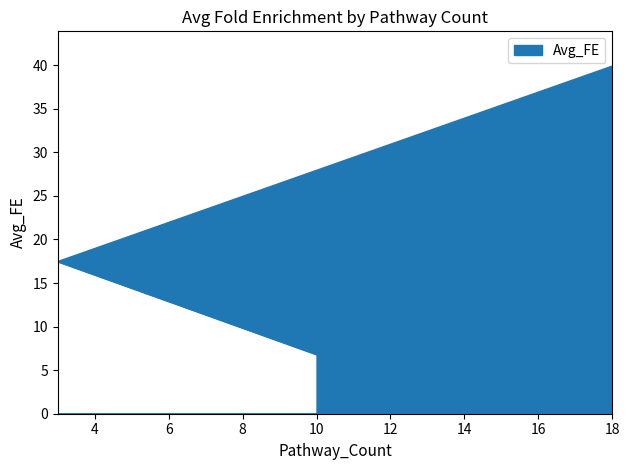

What is the ratio of the value at 18 to the value at 10?

5.9